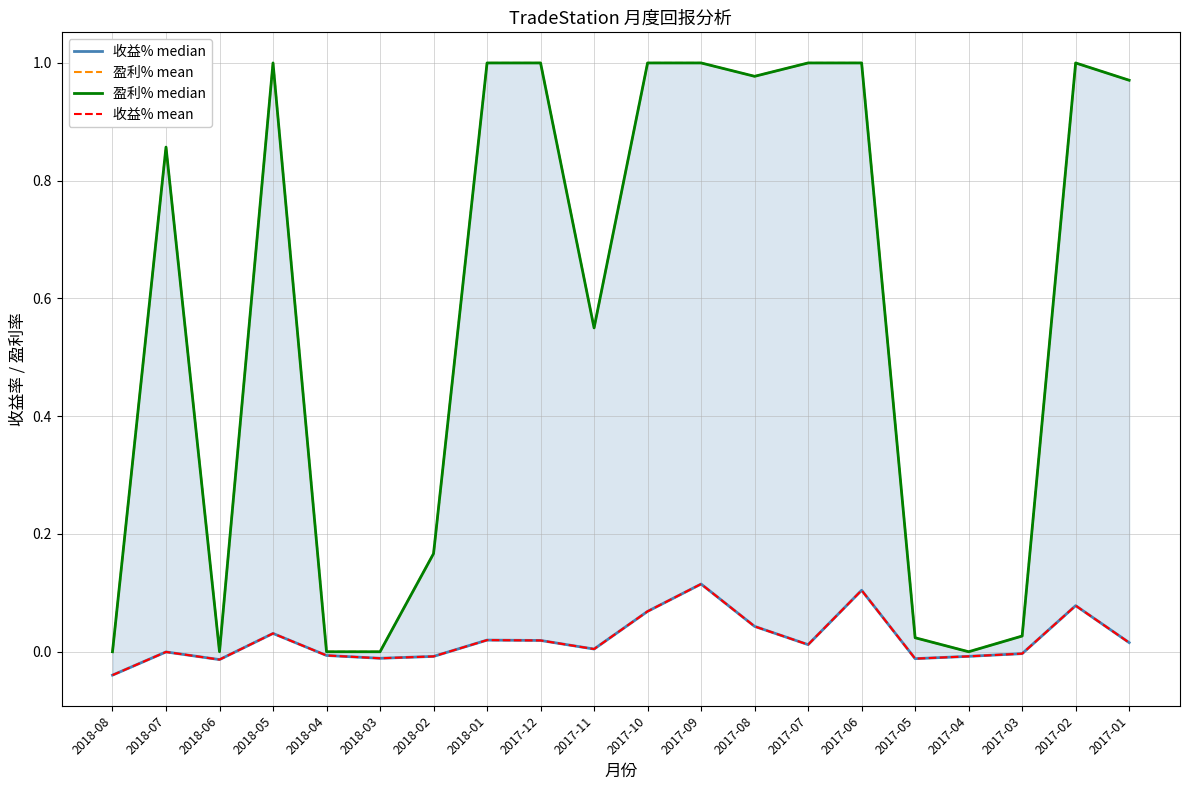

How many lines are shown in the chart?

4